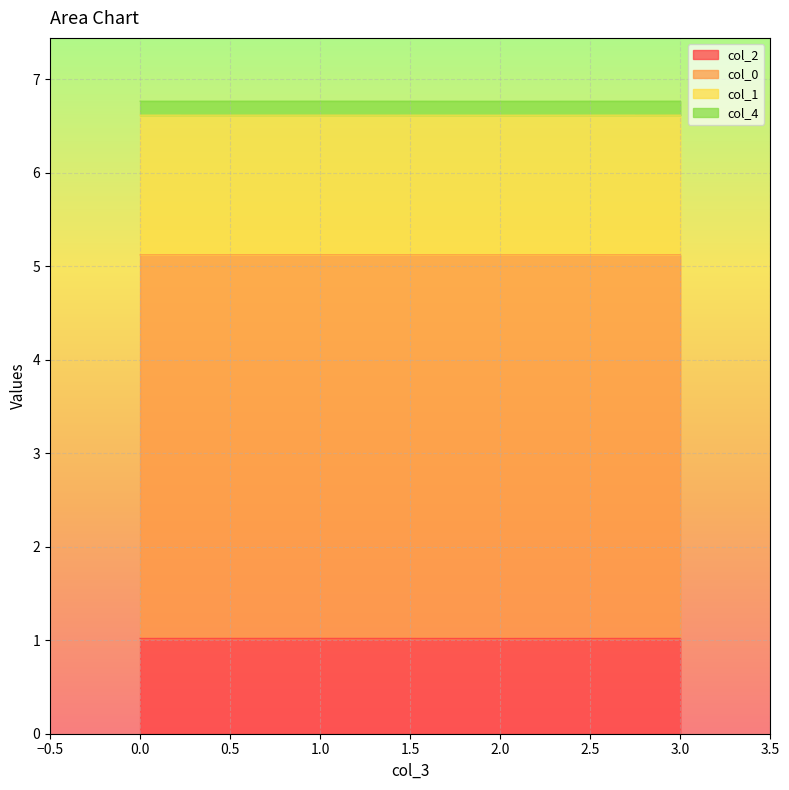

What are all the series names shown in the legend?

col_2, col_0, col_1, col_4